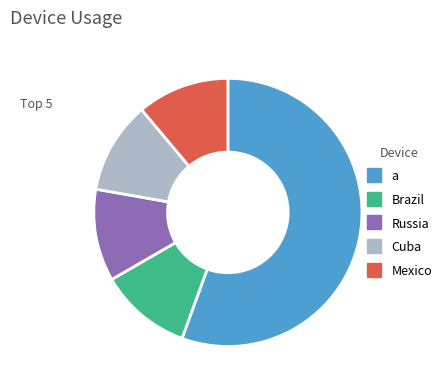

Does any single category account for the majority?

Yes